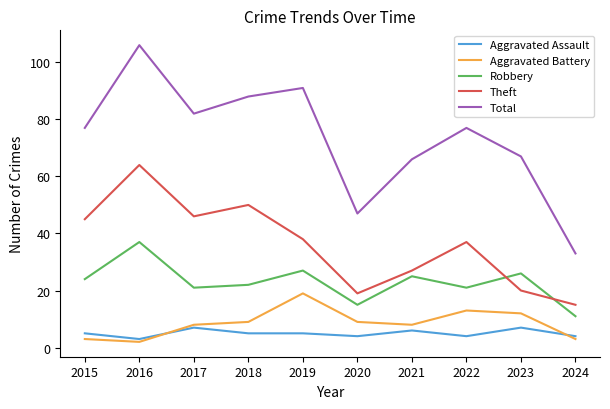

True or false: Theft and Total intersect in this chart.

False